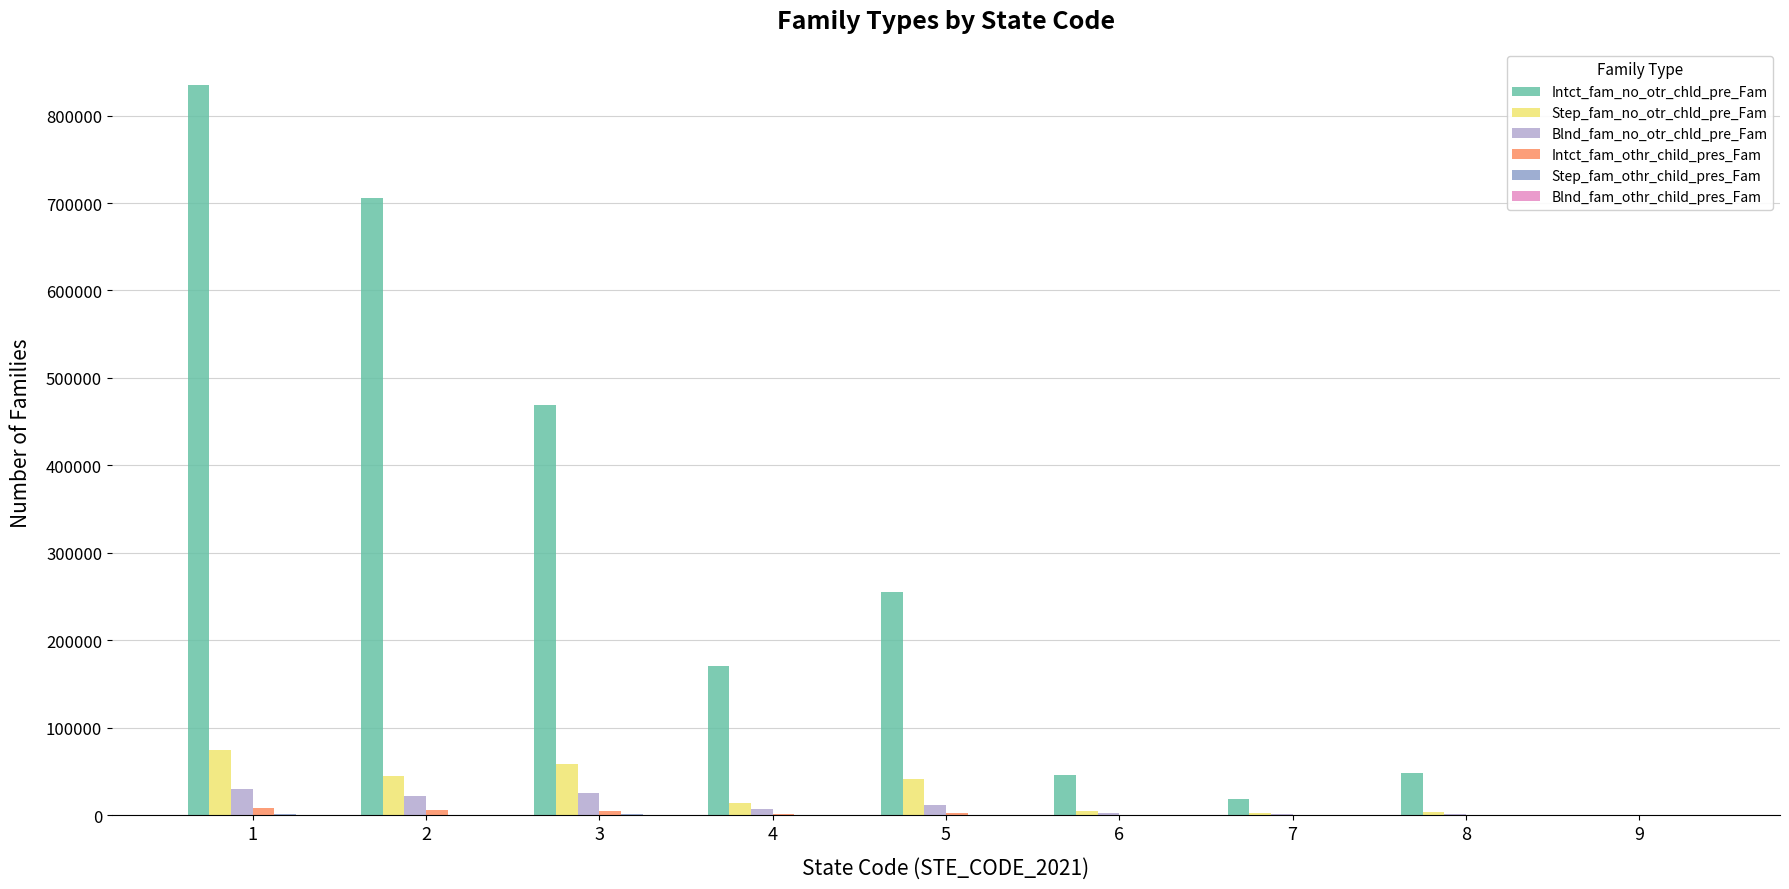

Count the number of categories in the chart.

9